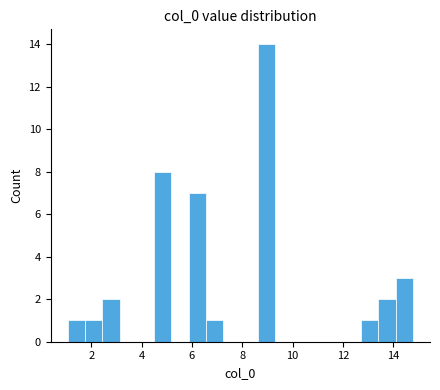

Read against the x-axis, roughly where is the centre of the tallest bar?

9.0